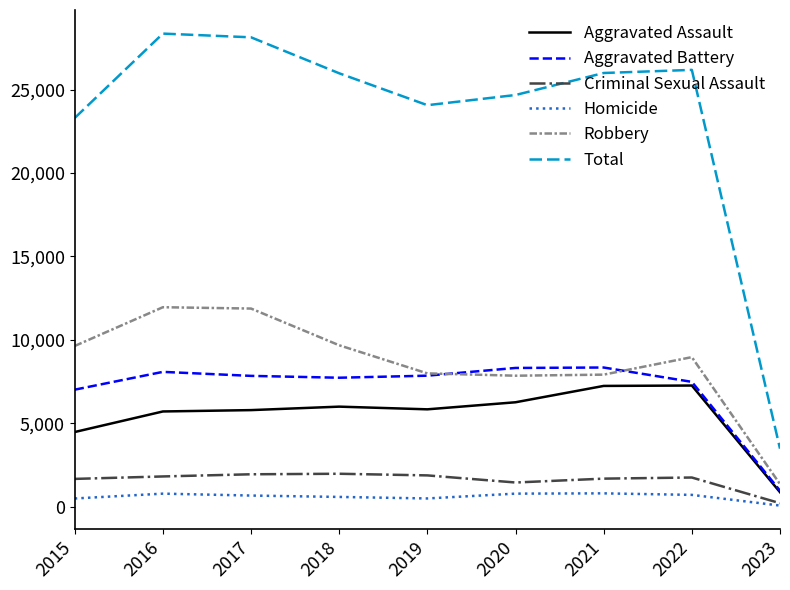

At which label does Aggravated Battery first exceed 7845?

2016